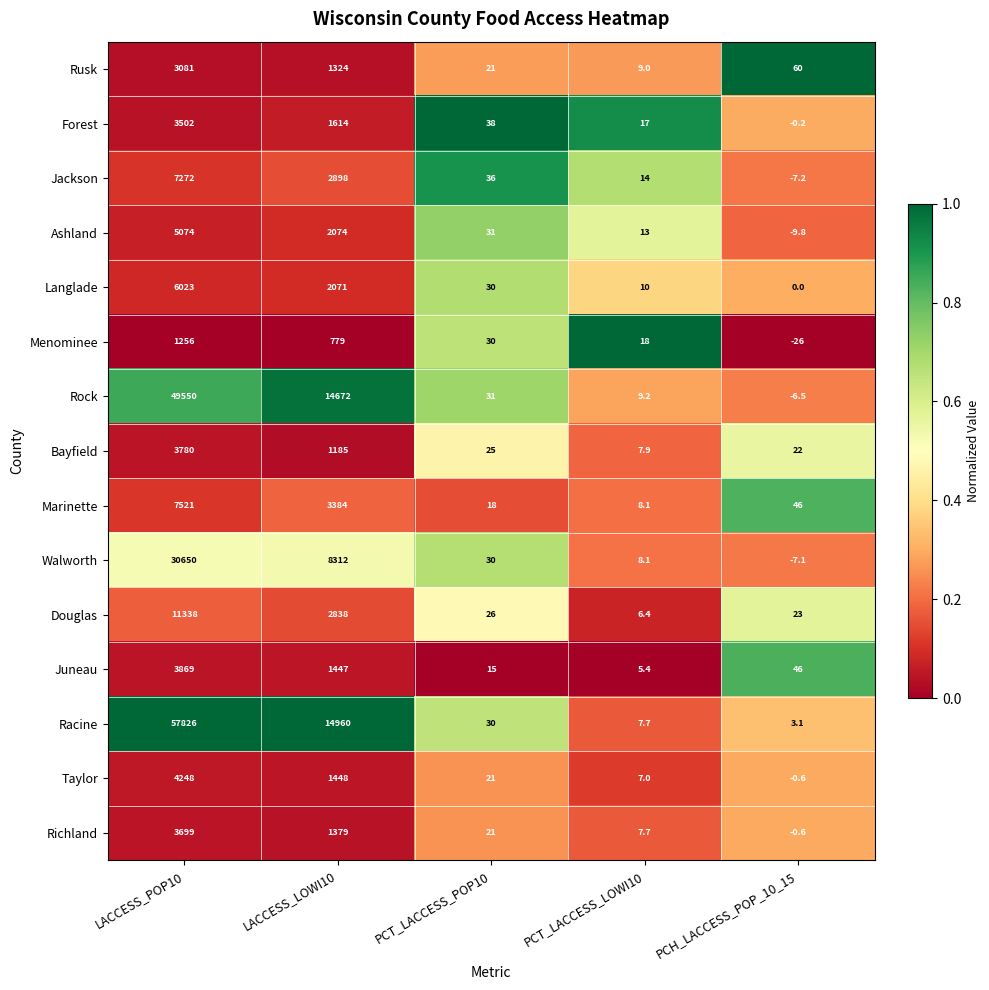

The Forest series shows 3502.0 at LACCESS_POP10. True or false?

True